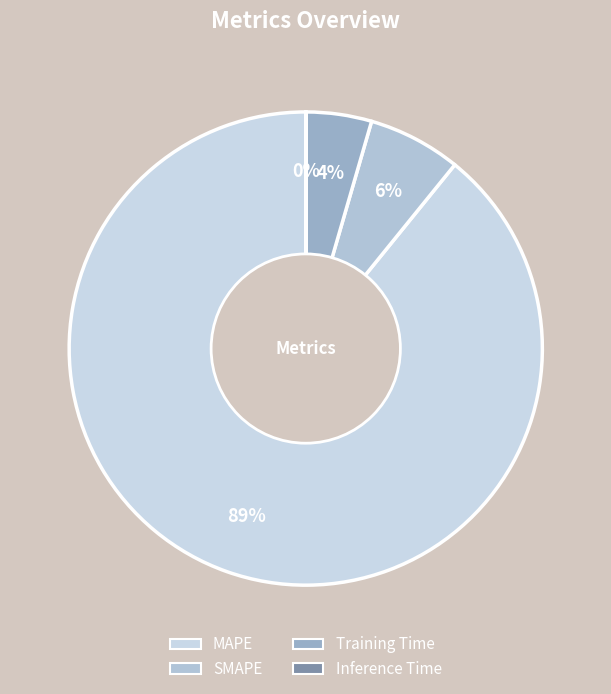

What is the ratio of the value at SMAPE to the value at Training Time?

1.4